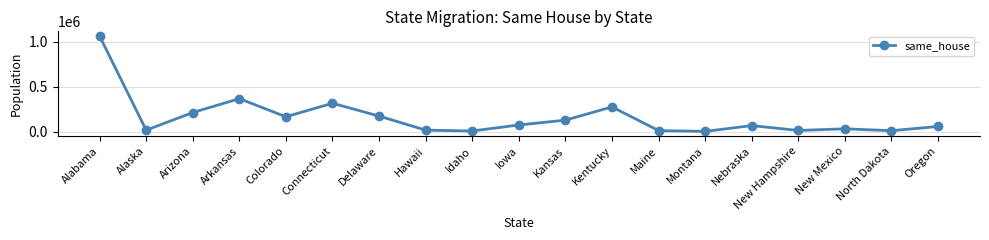

What is the ratio of the value at Montana to the value at New Hampshire?

0.2